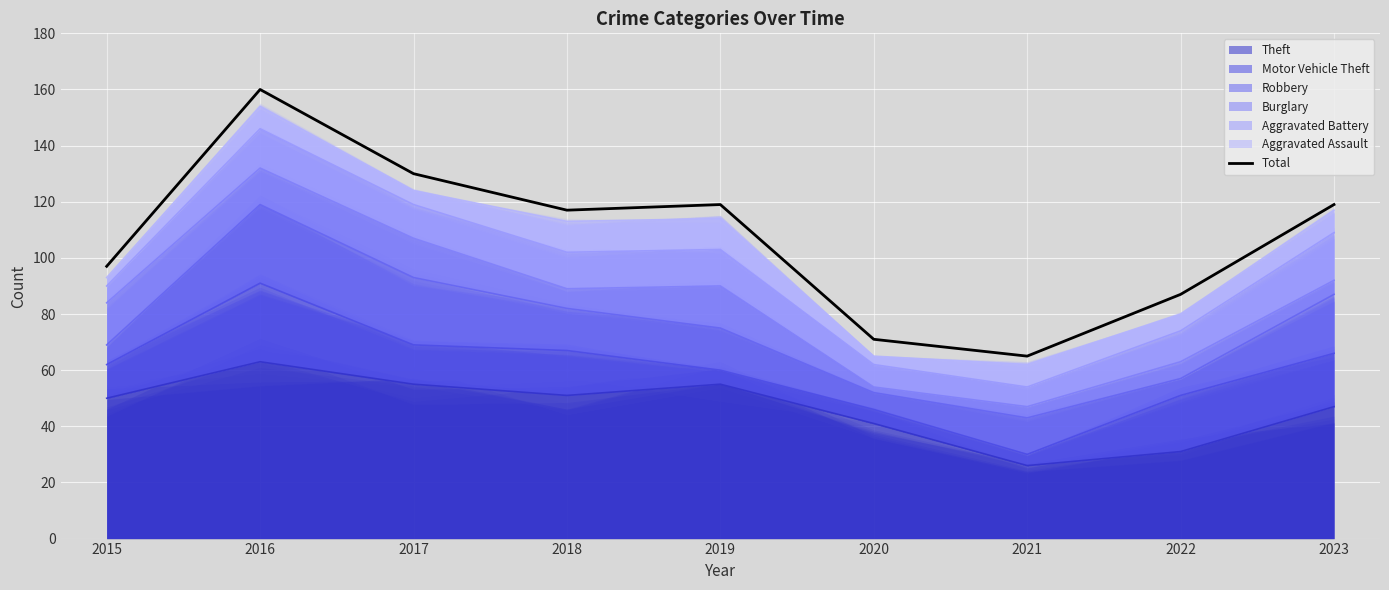

Where does the data first go above 117?

2016